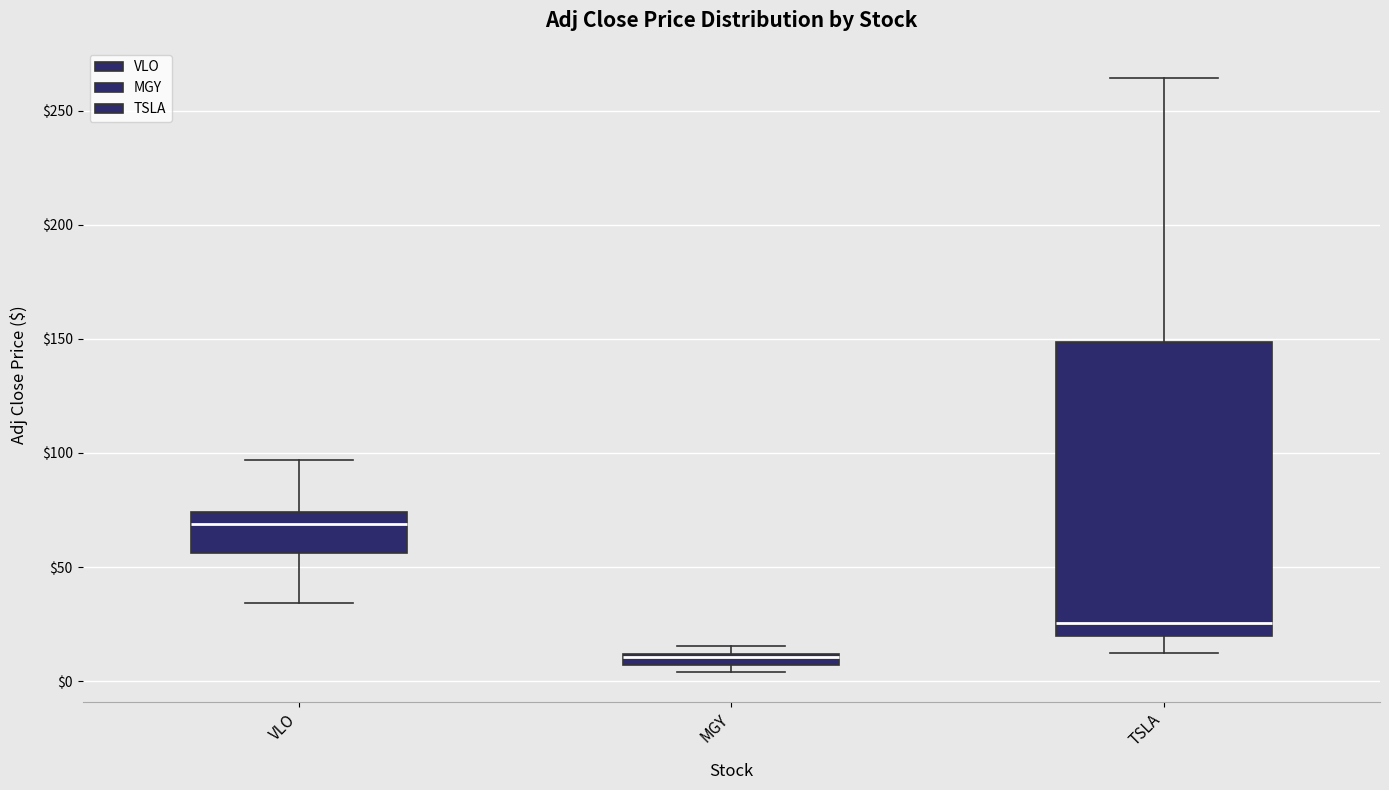

Which box is the tallest, from its lower edge to its upper edge?

TSLA